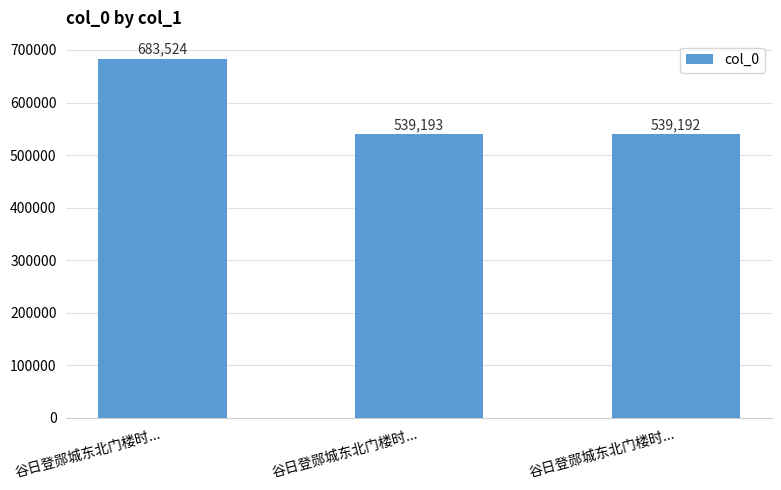

Which has a higher value, 谷日登郧城东北门楼时... or 谷日登郧城东北门楼时...?

谷日登郧城东北门楼时...